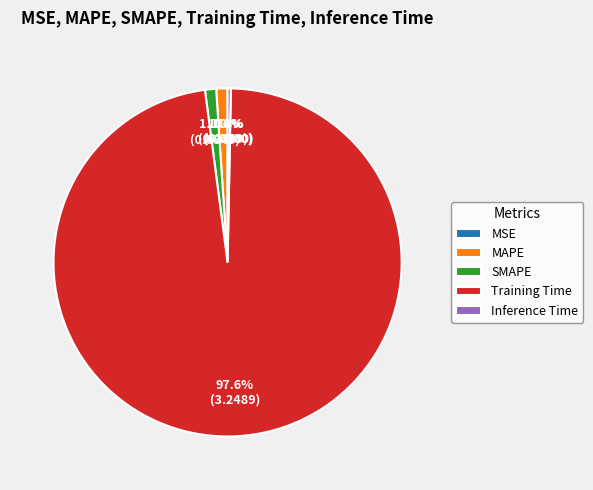

Which has a higher value, Training Time or Inference Time?

Training Time